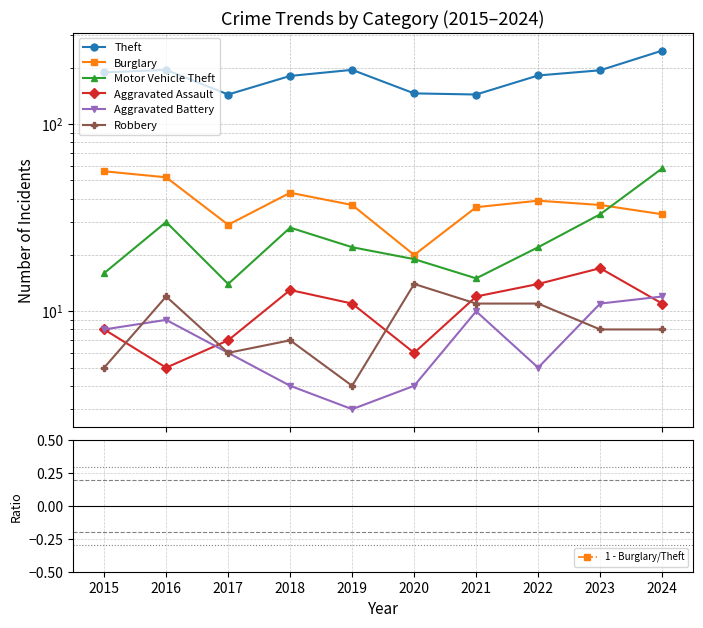

Count the number of categories in the chart.

10